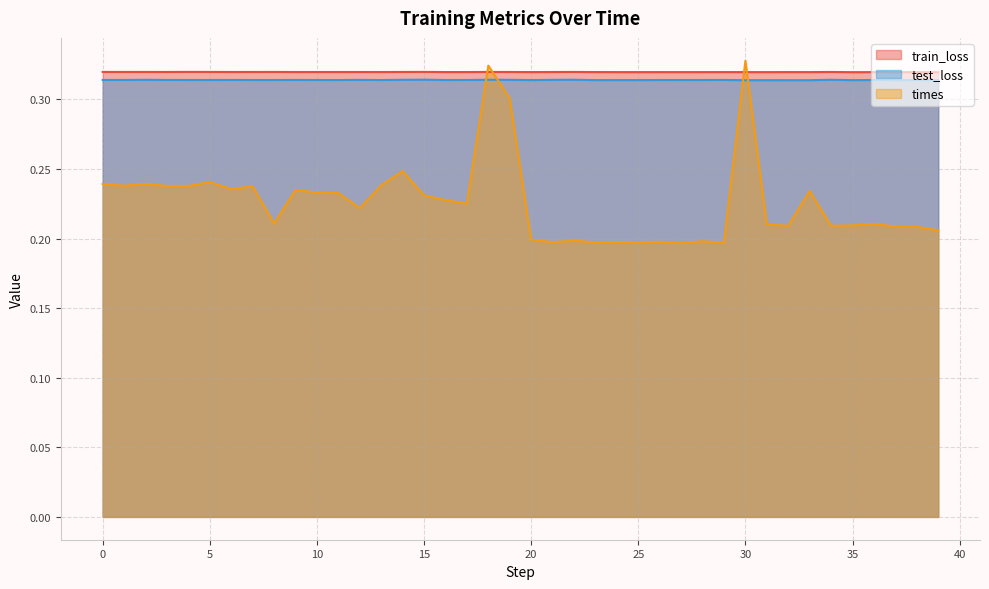

What is the smallest value displayed?

0.2